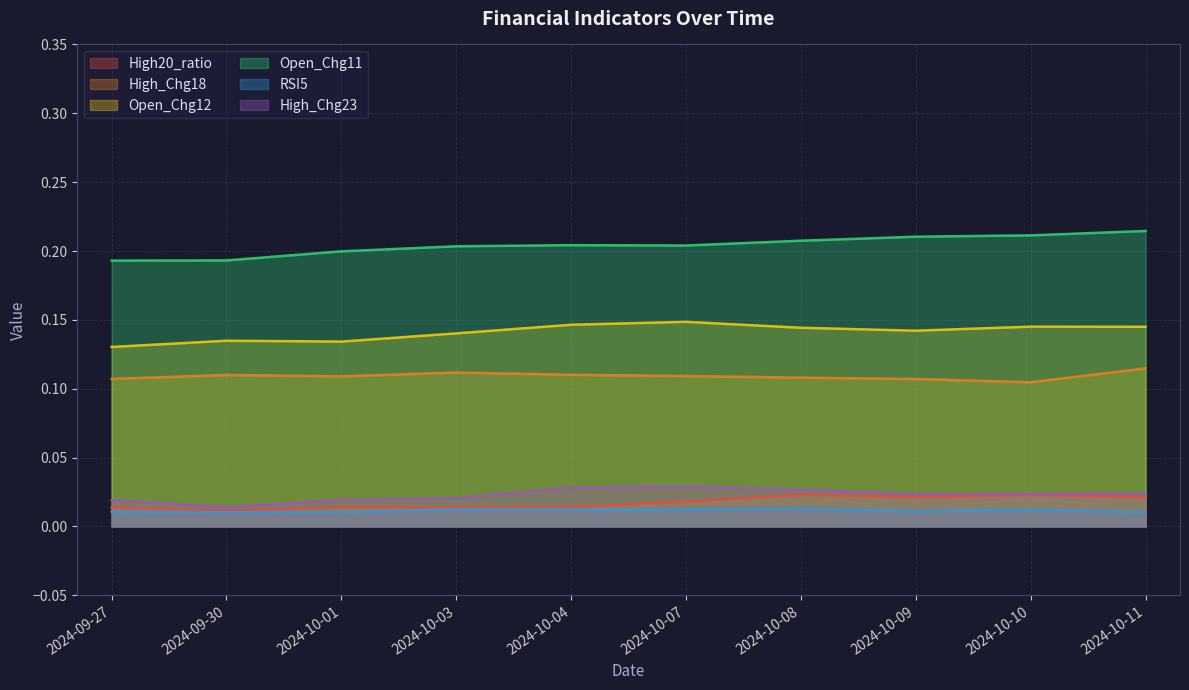

What is the sum of the Open_Chg11 values at 2024-10-03 and 2024-10-04?

0.4